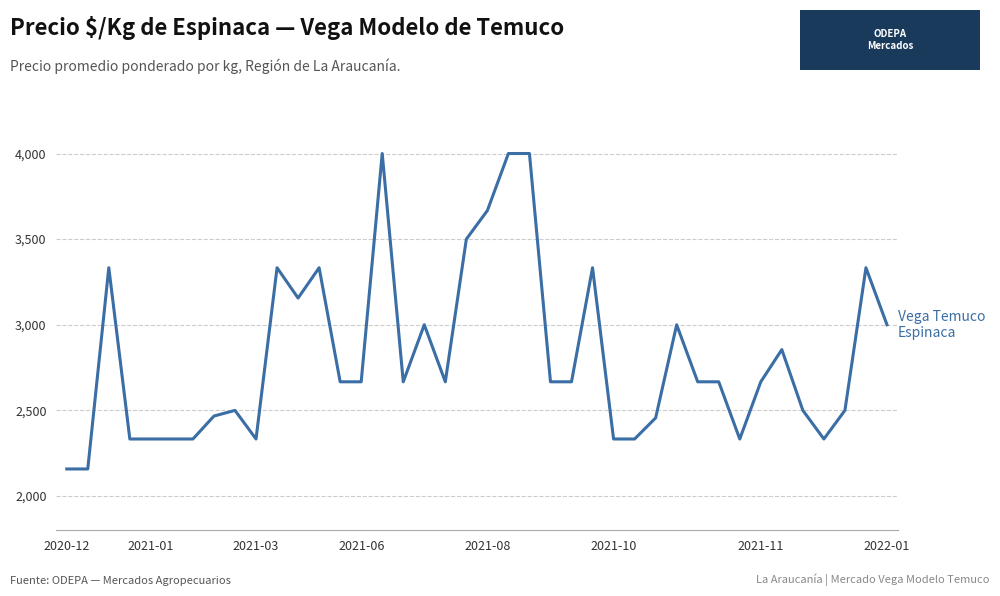

What is the maximum value shown in the chart?

4000